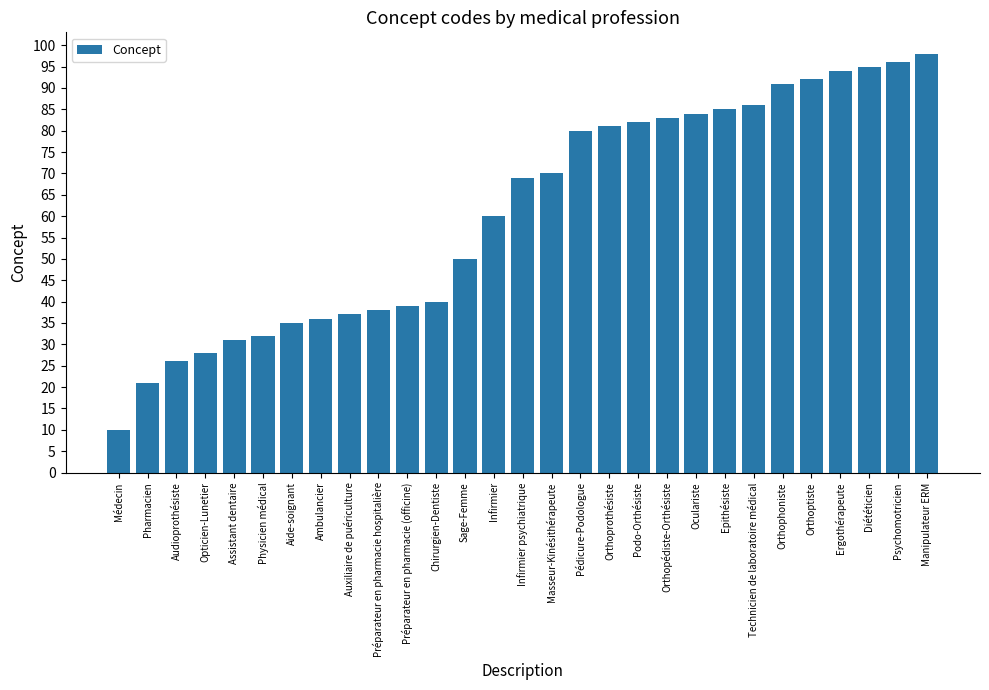

What is the sum of the values at Oculariste and Orthophoniste?

175